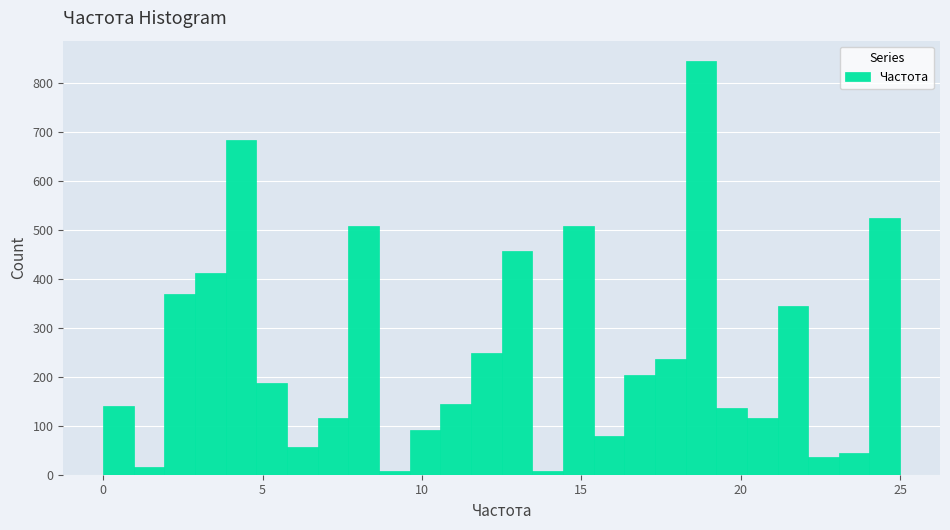

Read against the x-axis, roughly where is the centre of the tallest bar?

19.0